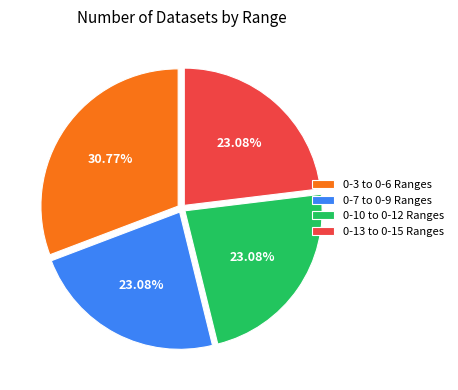

Count the number of slices in the pie.

4